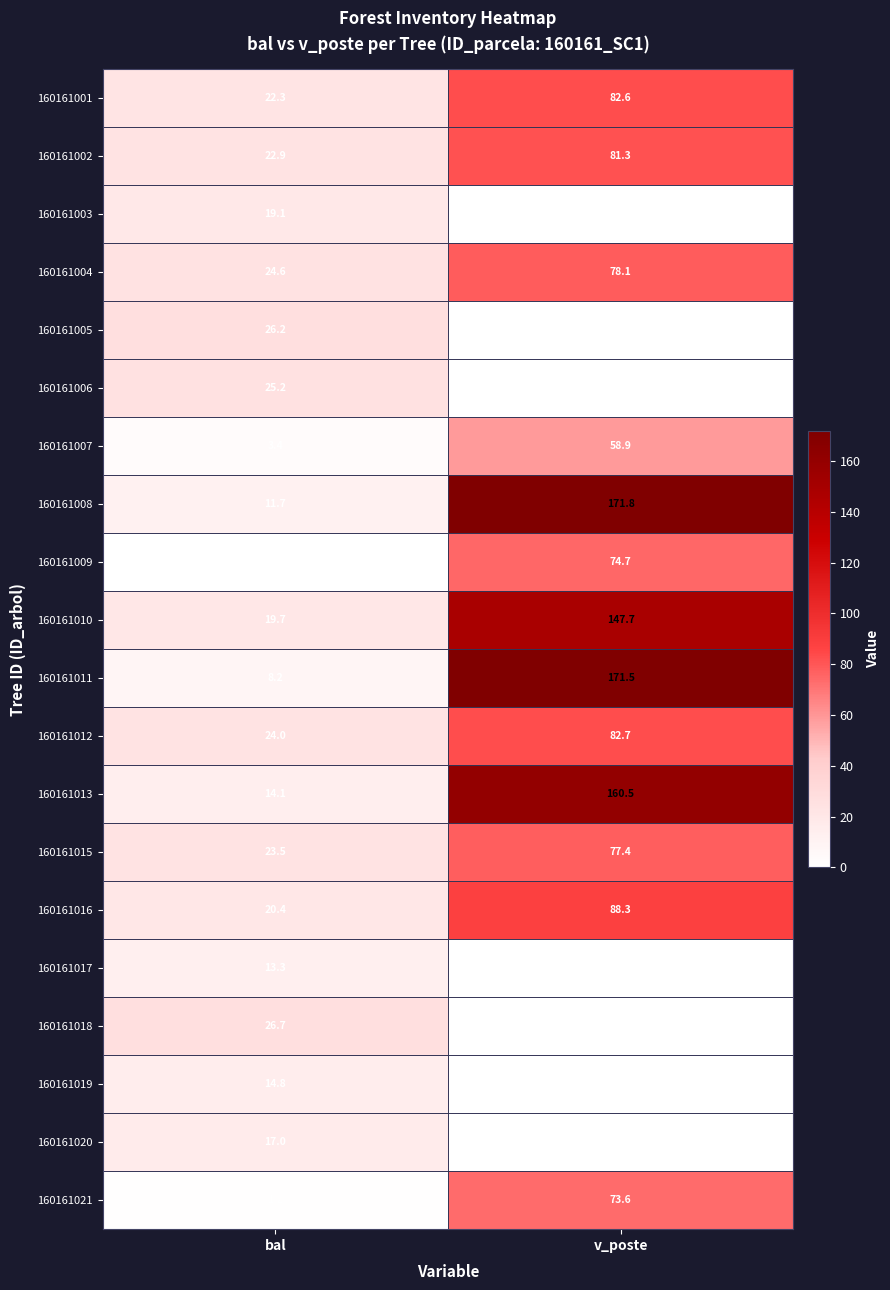

Which series changed the most between bal and v_poste?

160161011